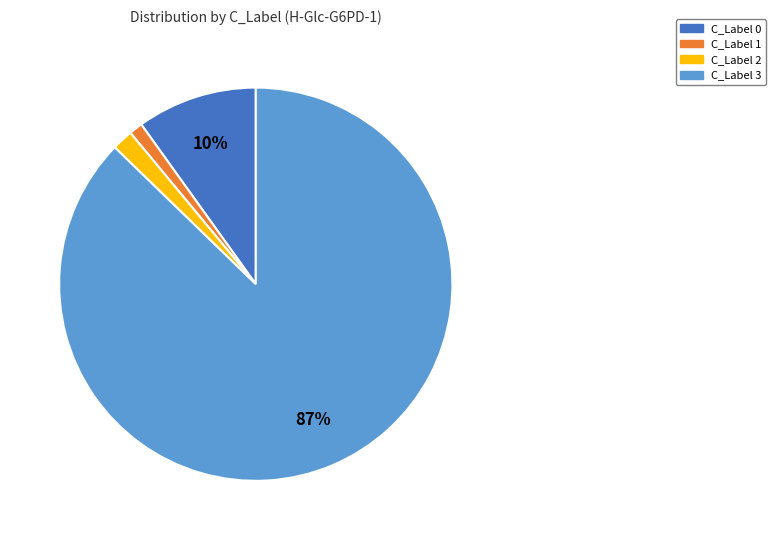

To the nearest percent, what is the difference between the largest and smallest slice percentages?

86%